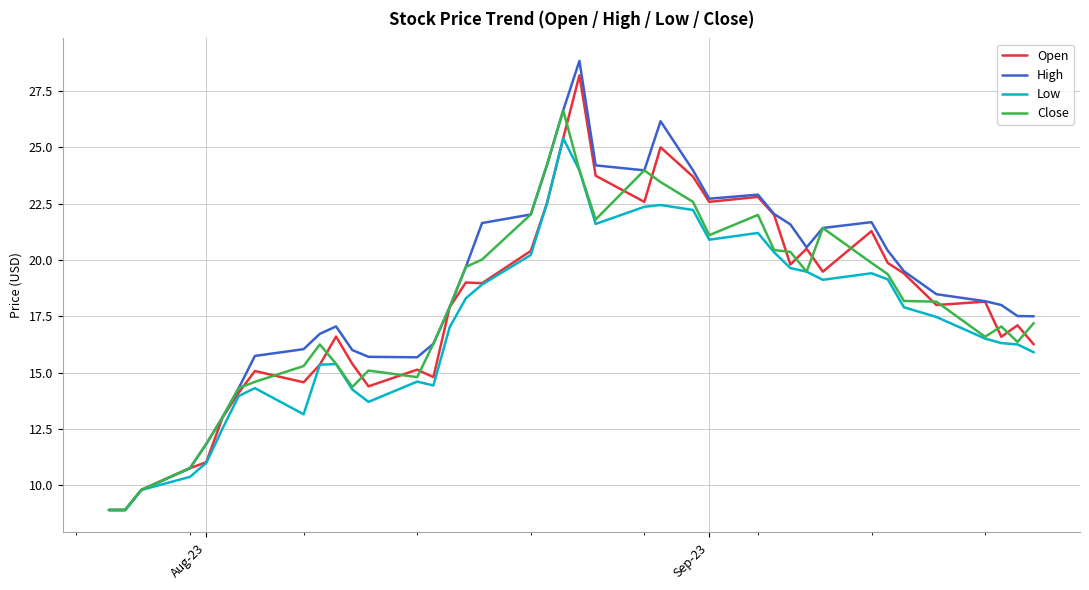

What is the minimum value shown in the chart?

8.9